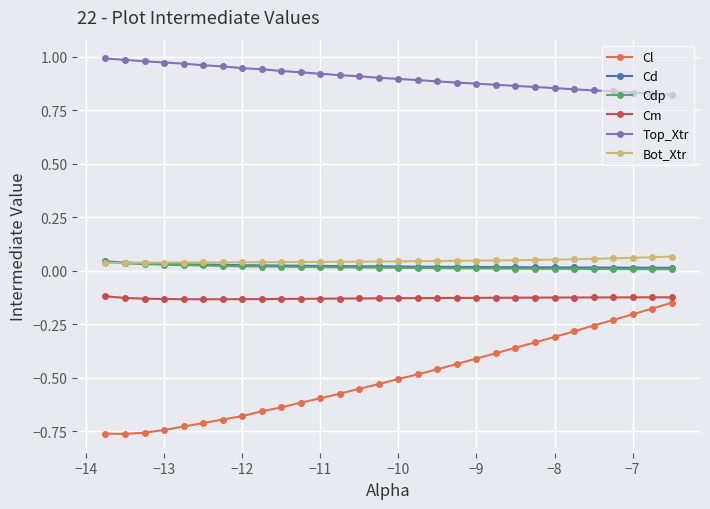

True or false: Top_Xtr and Cd intersect in this chart.

False